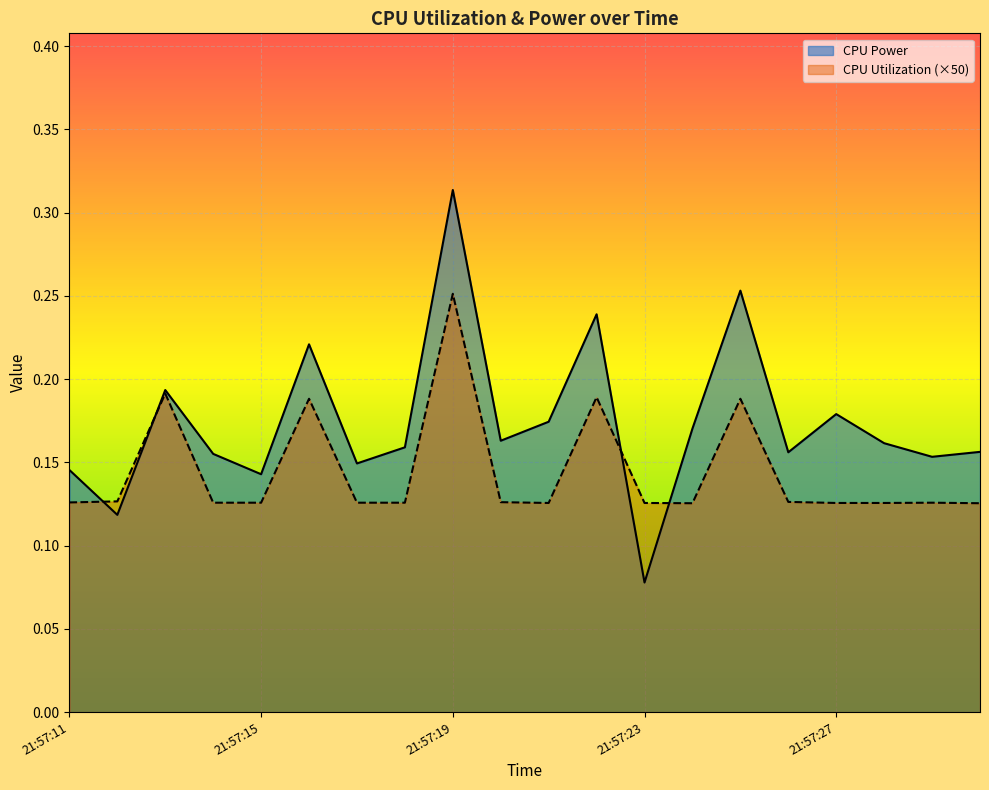

Which category has the lowest value in the CPU Power series?

21:57:23